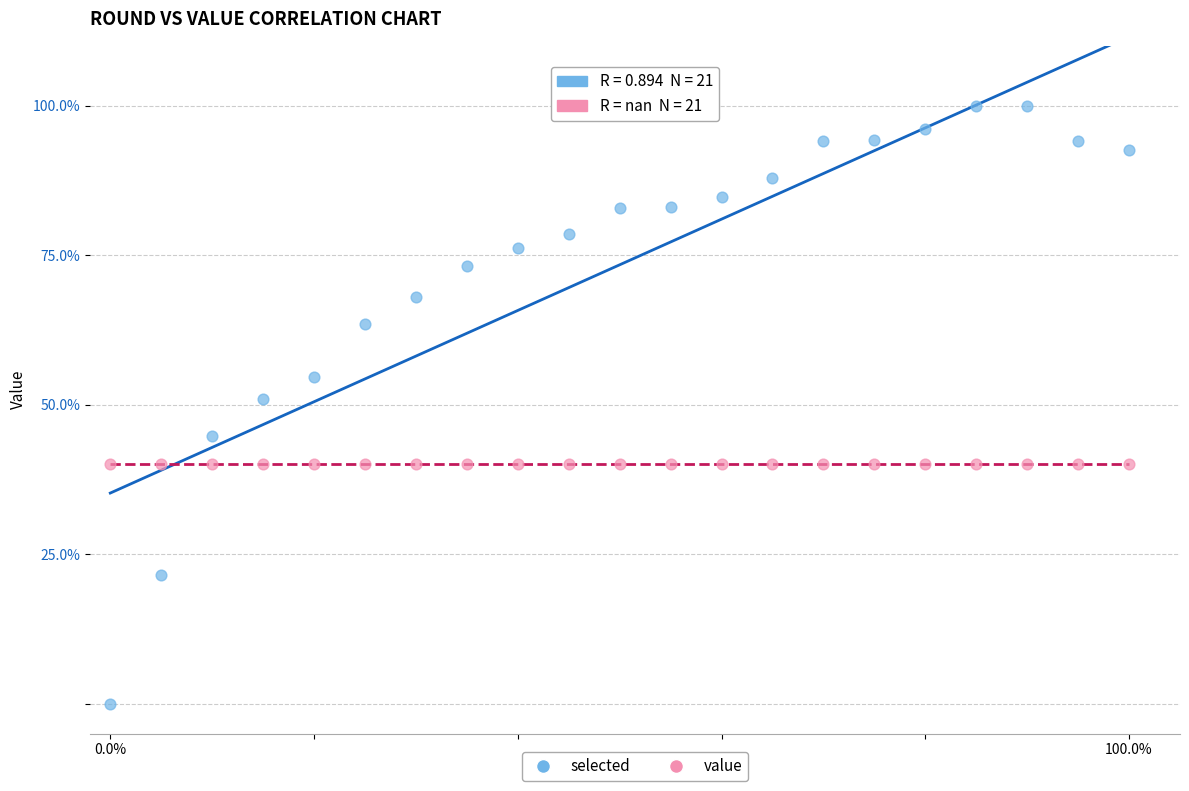

Which series contains the lowest Y value?

selected